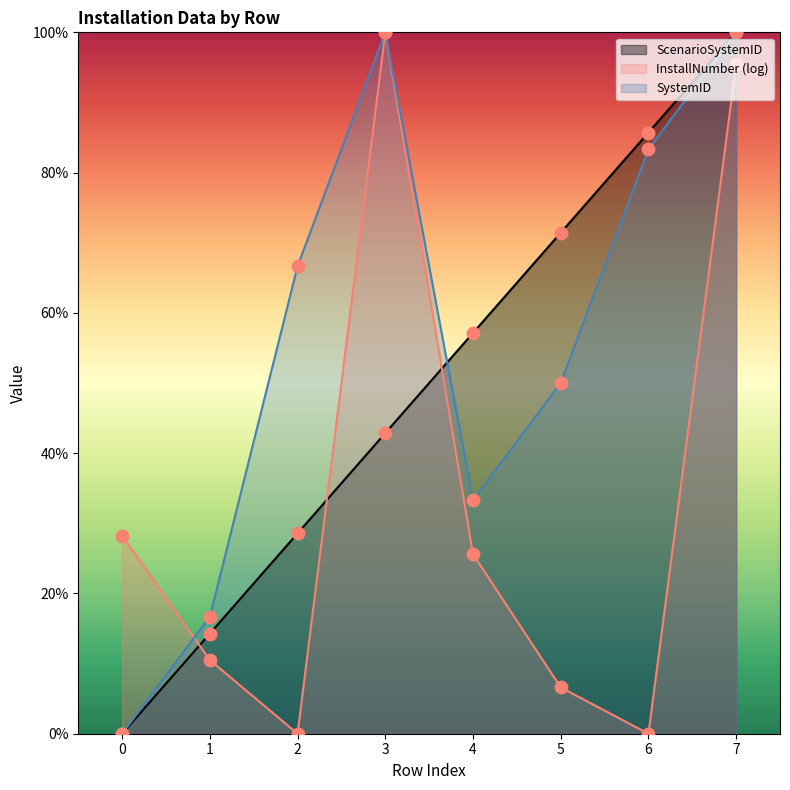

At how many categories does at least one series exceed 84?

3